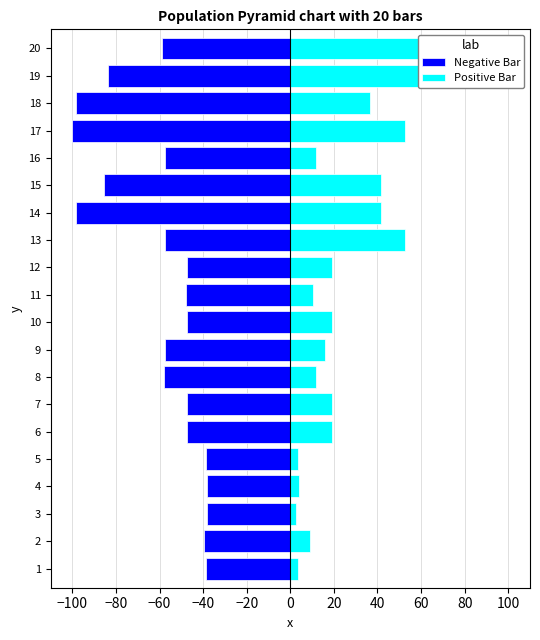

The Positive Bar series shows 20.4 at 16. True or false?

False